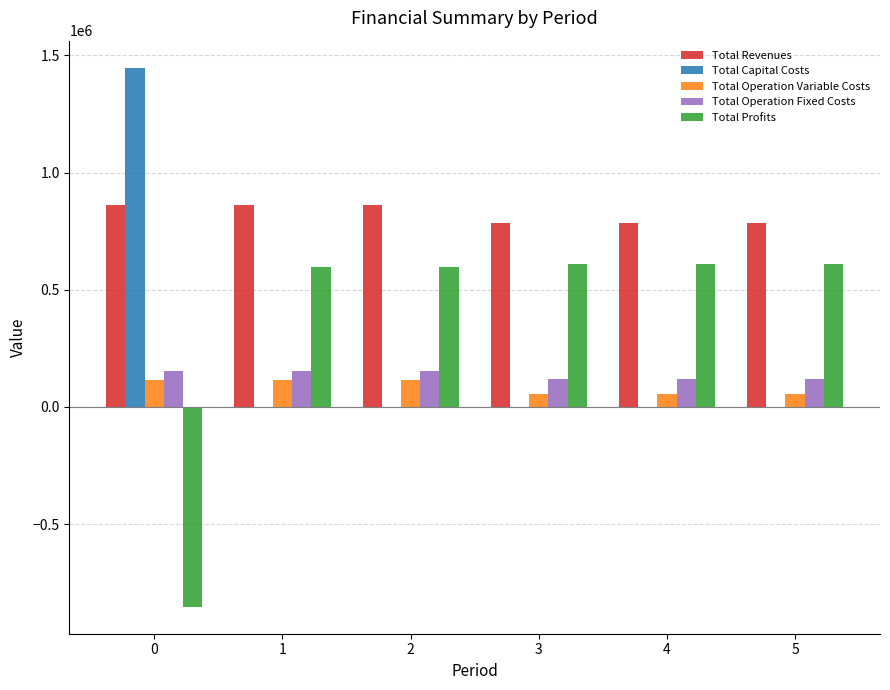

Are the bars grouped side by side (vs. stacked)?

Yes